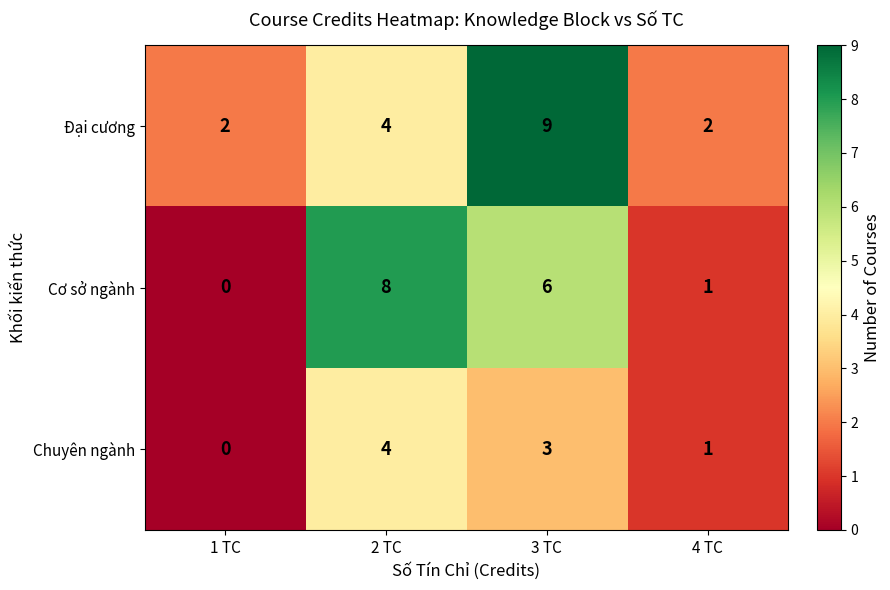

What is the total value across all series at 2 TC?

16